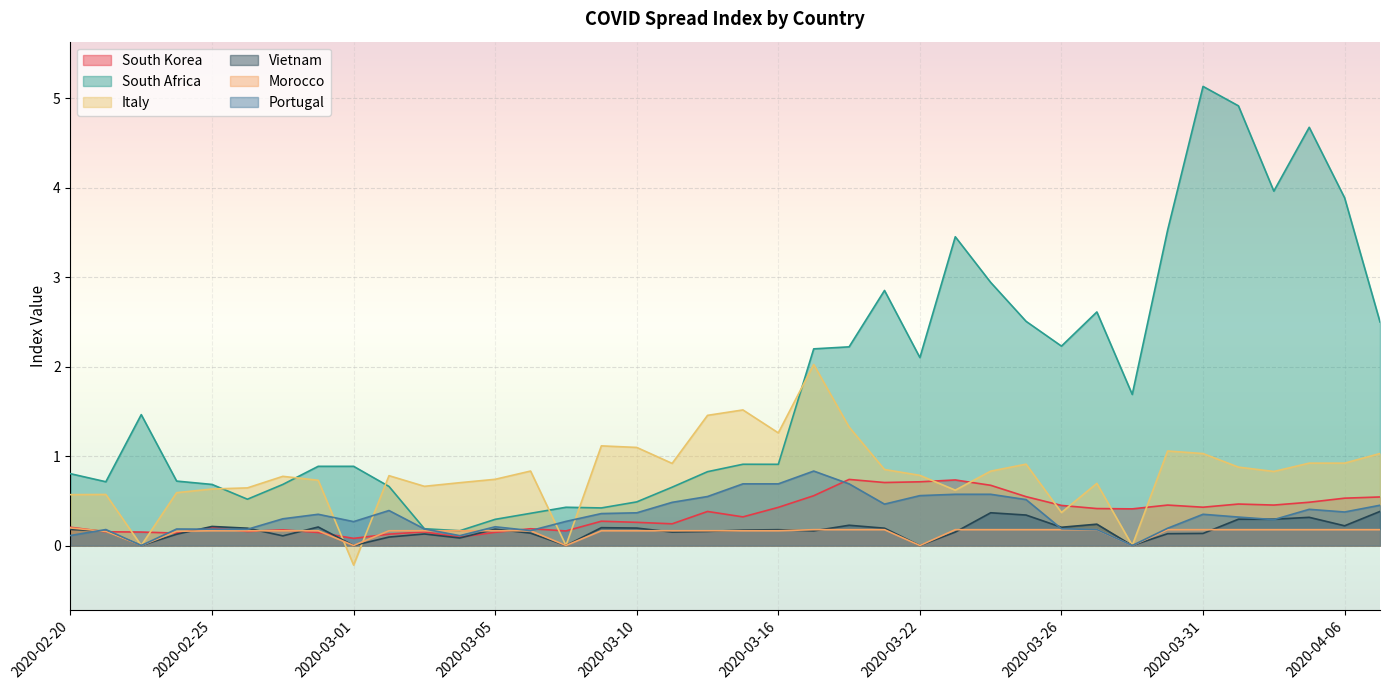

At which category is the sum across all series the highest?

2020-03-31